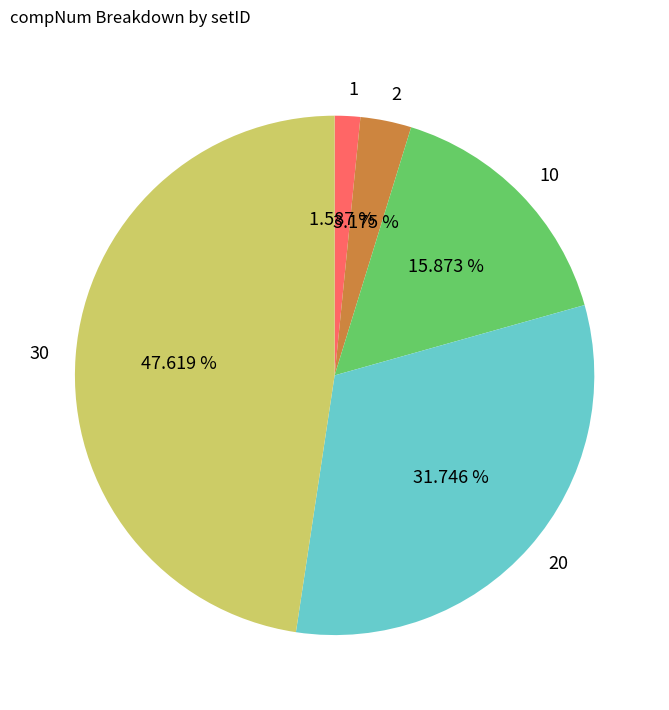

To the nearest percent, what is the average slice percentage?

20%